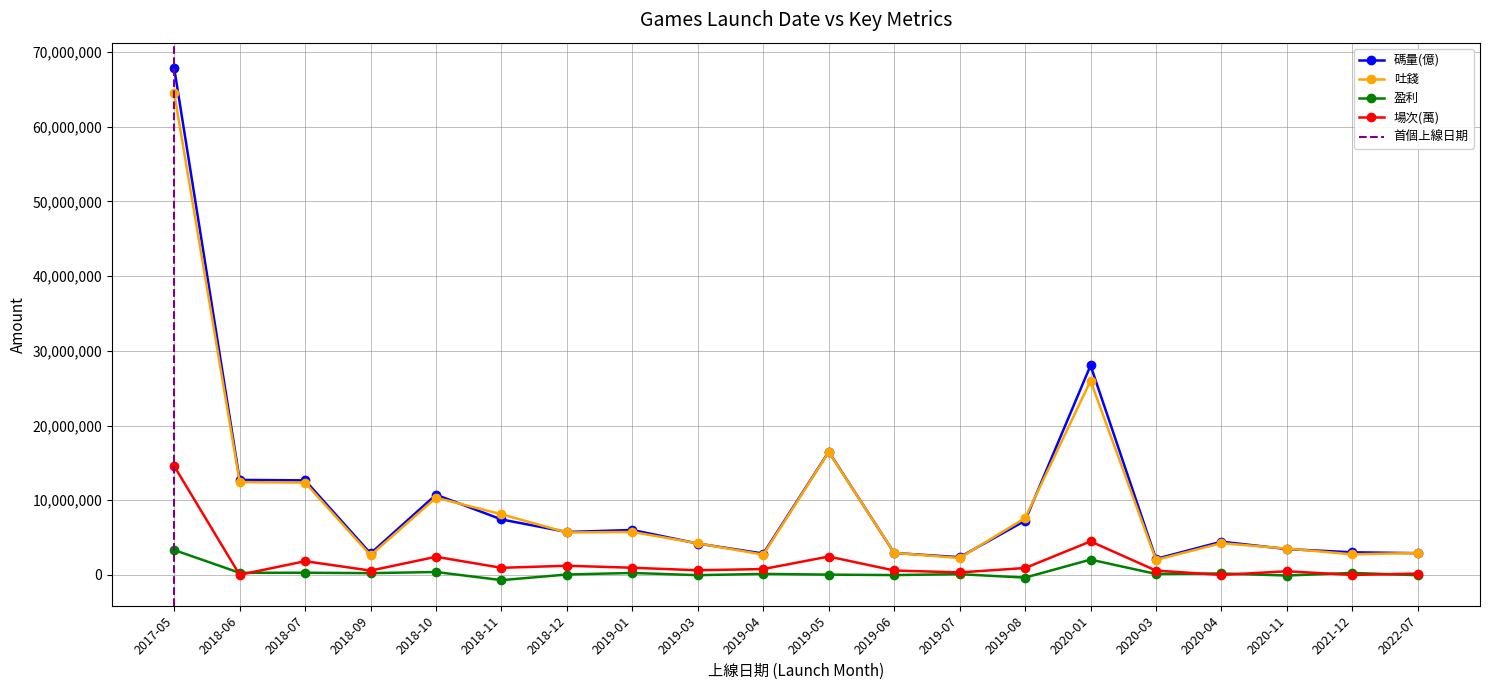

The value of 盈利 at 2019-07 is 142639.8. True or false?

False